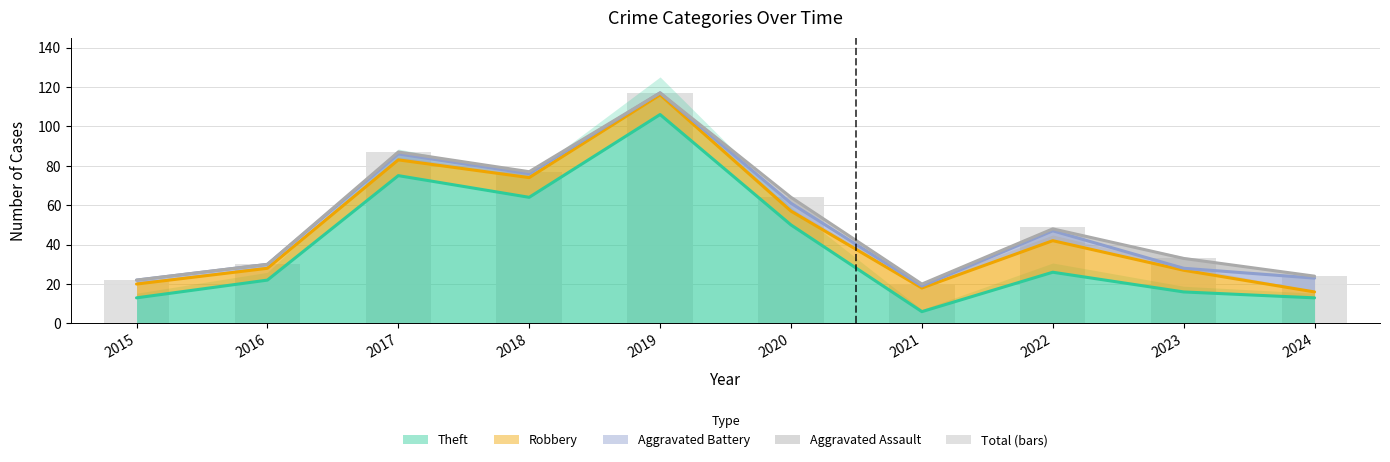

At which category does the chart reach its minimum across all series?

2021